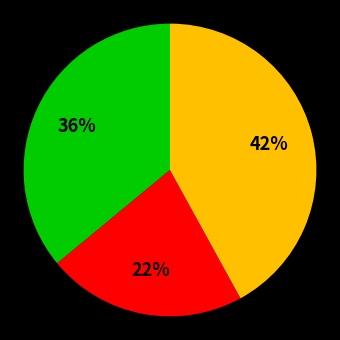

To the nearest percent, what is the difference between the largest and smallest slice percentages?

20%